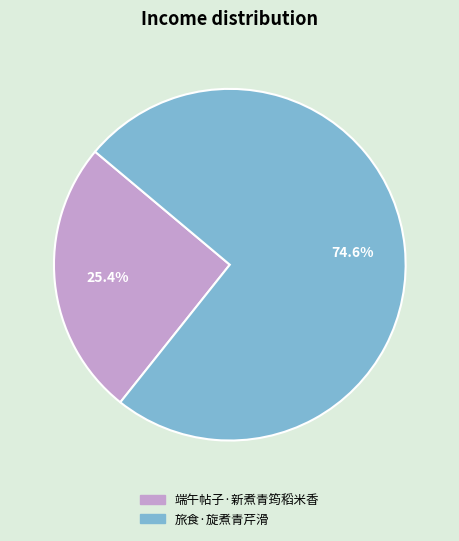

How many slices are in this pie chart?

2